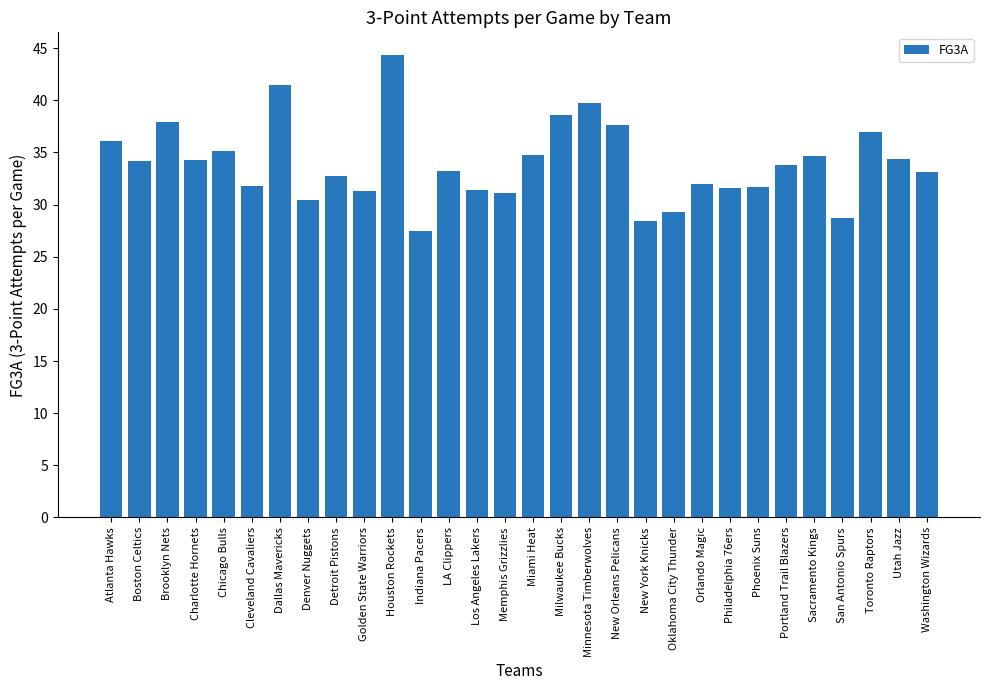

What is the smallest value displayed?

27.5